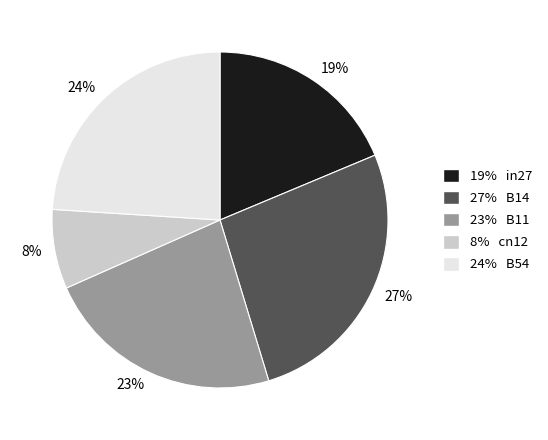

Does any single category account for the majority?

No